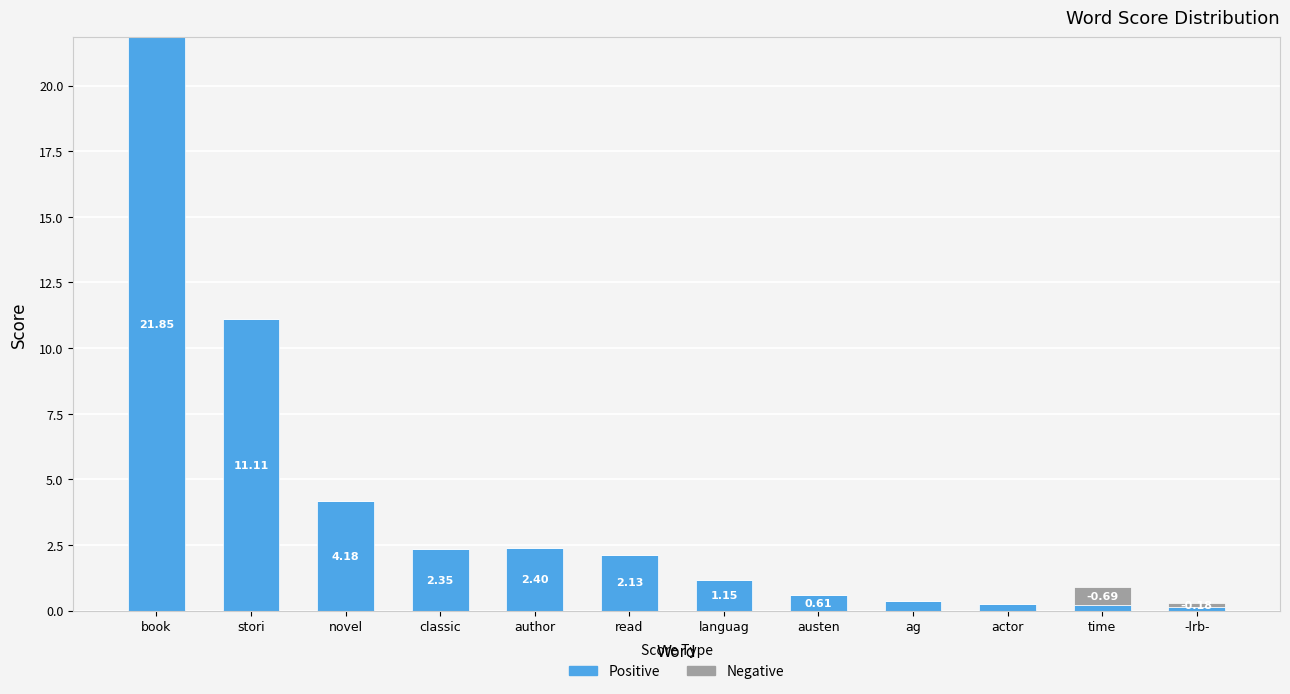

The Positive series shows 21.8 at book. True or false?

True